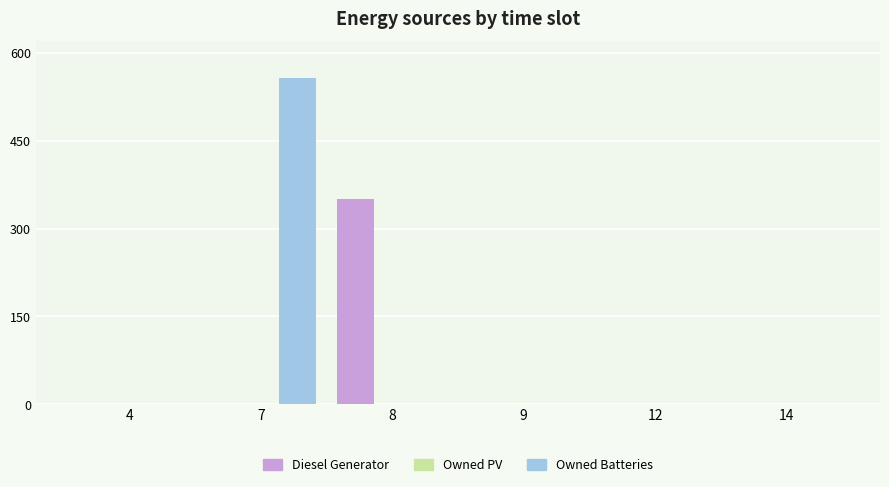

At which category does the chart reach its peak across all series?

7